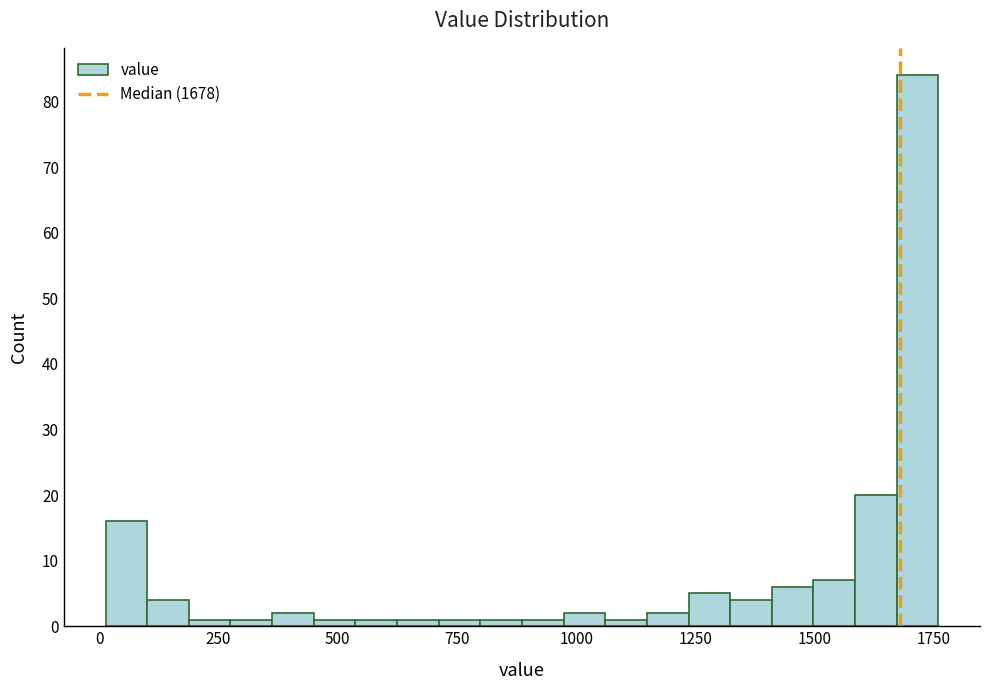

Around what value on the x-axis is the tallest bar? Give the approximate position of its centre, as read against the axis.

1700